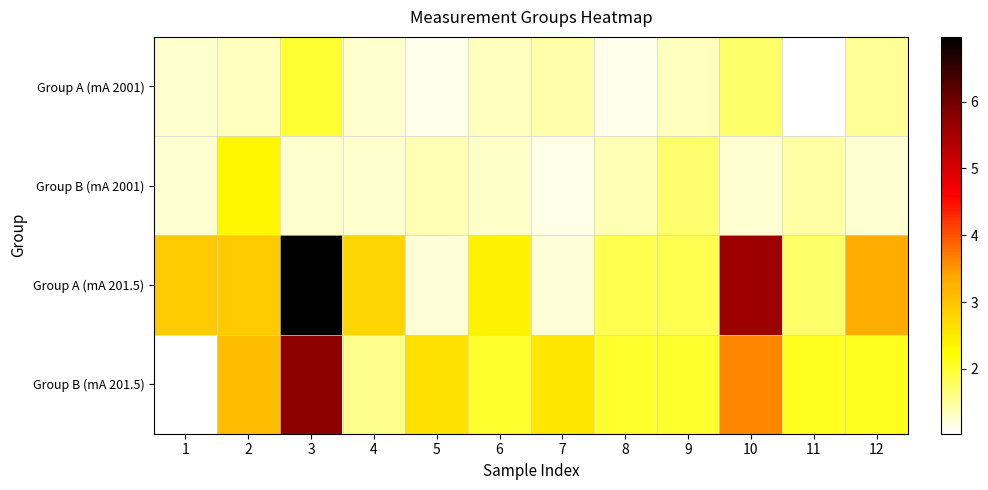

Which category has the highest value across all series?

3